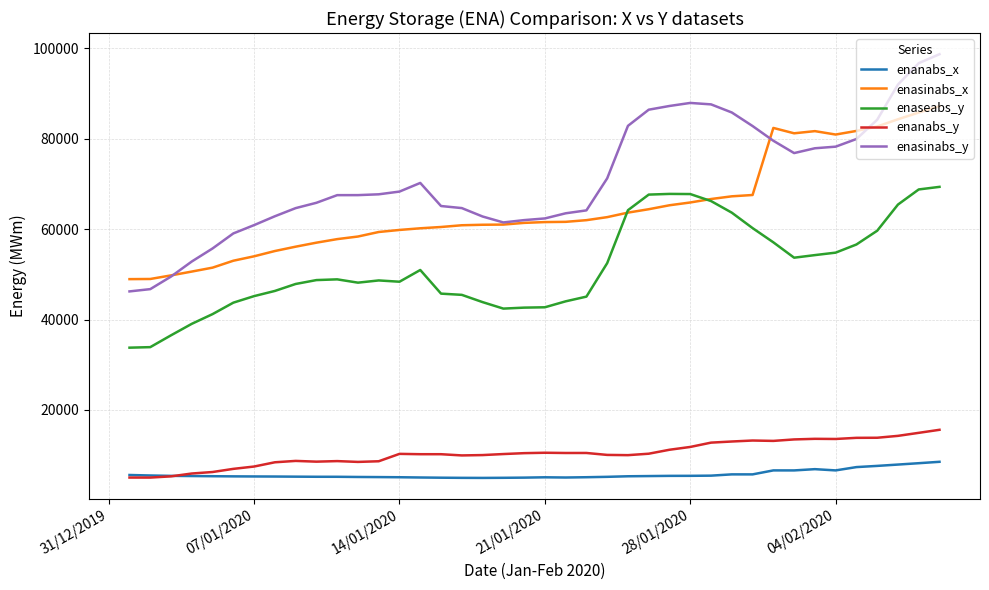

Rank the series by their maximum value, from highest to lowest.

enasinabs_y, enasinabs_x, enaseabs_y, enanabs_y, enanabs_x